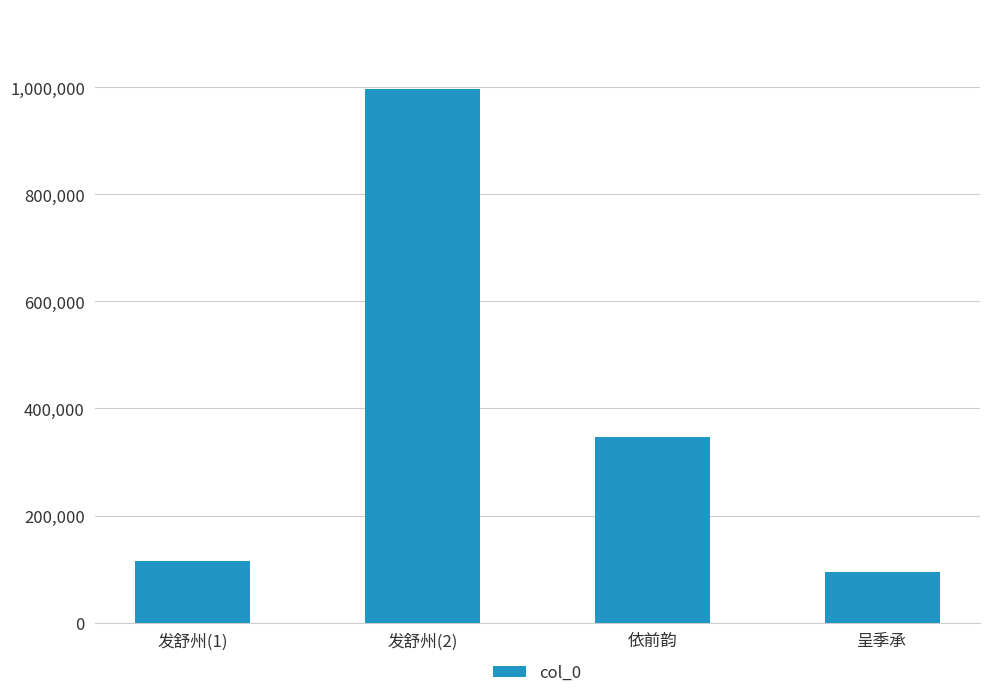

What is the difference between the maximum and second lowest values?

881951